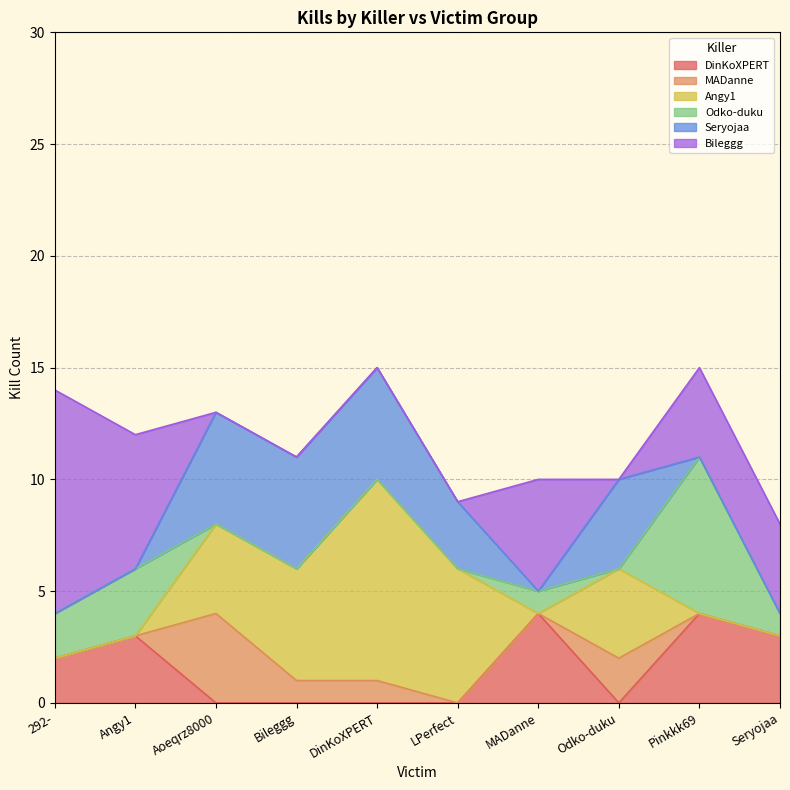

What is the average value of the Seryojaa series?

2